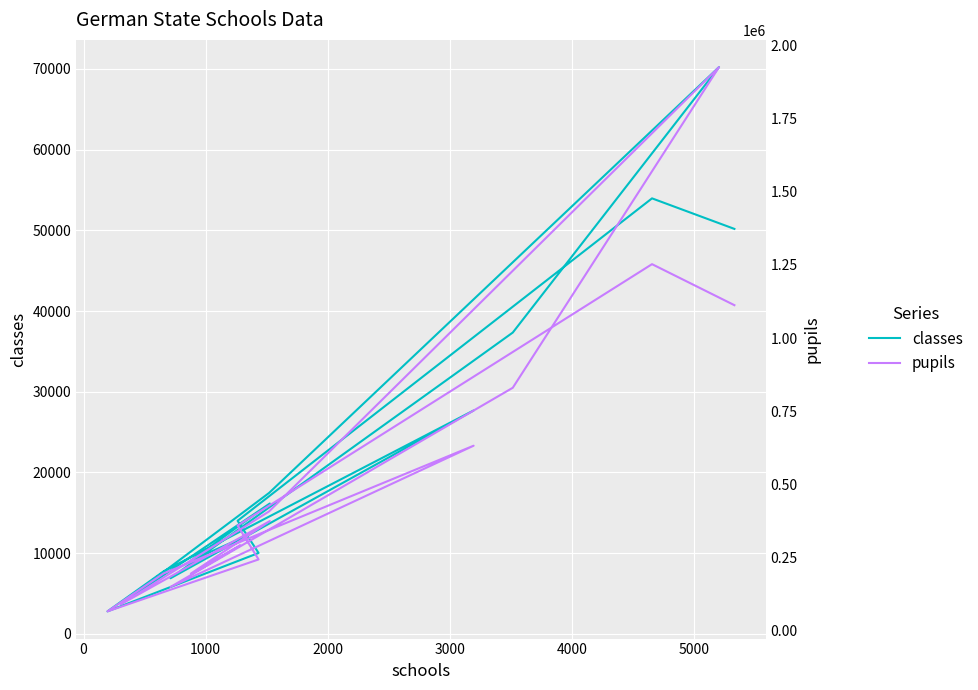

Reading left to right, extract all data points from this chart.

classes: 50178	53961	14009	10015	2781	7745	27677	6885	37332	70227	17459	3705	16148	9063	11800	8679
pupils: 1112617	1252674	360031	244294	66938	196587	632679	150302	830561	1925633	408325	91247	375360	195897	292532	194780